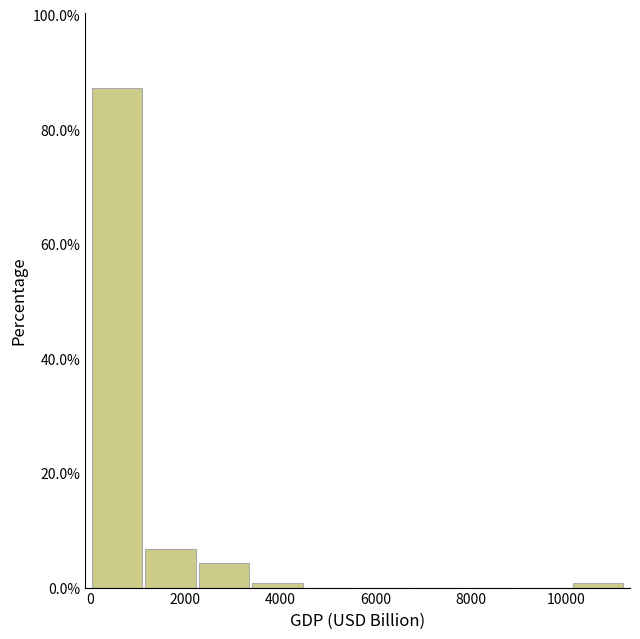

What is the height of the bar covering 0 to 1200 on the x-axis? Neither the bar edges nor the heights are printed on the chart, so give them approximately, as read against the axes.

88